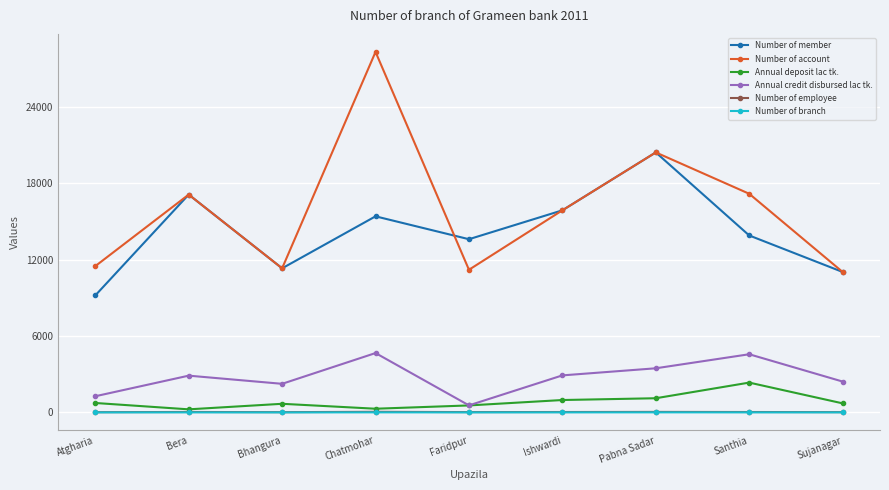

The value of Number of employee at Bhangura is 22. True or false?

True